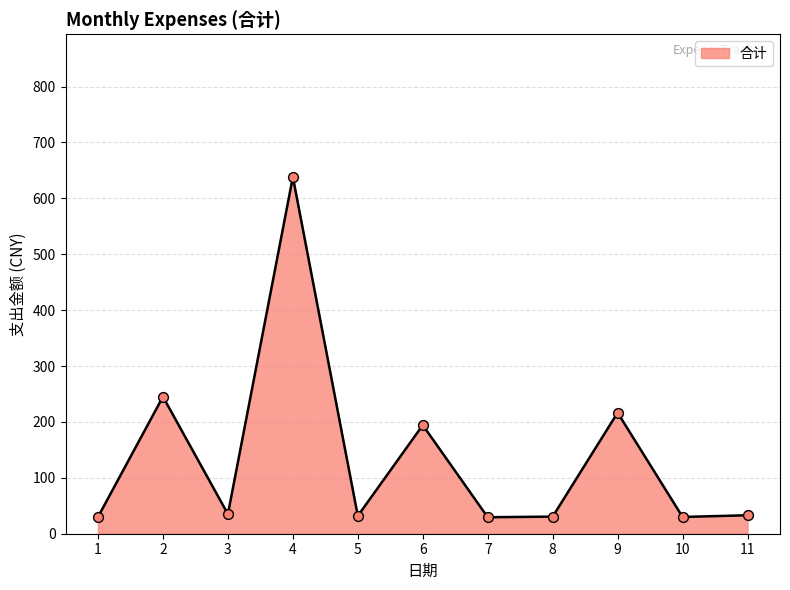

What is the ratio of the value at 4 to the value at 2?

2.6